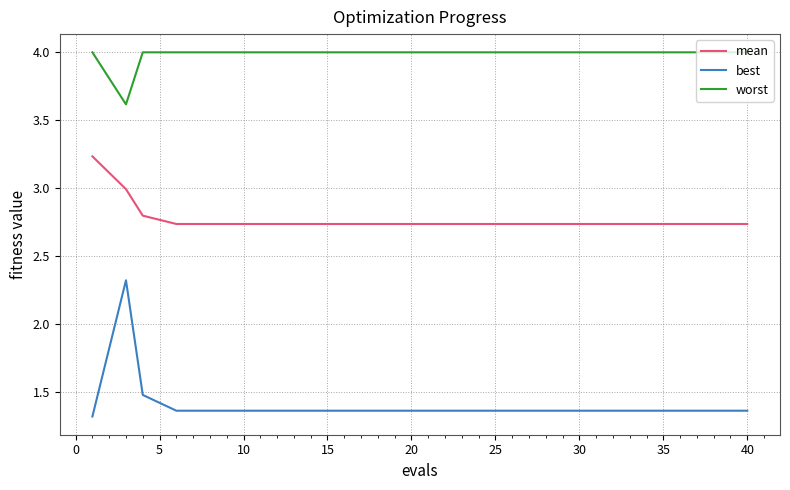

List the series in order of their overall mean, highest first.

worst, mean, best